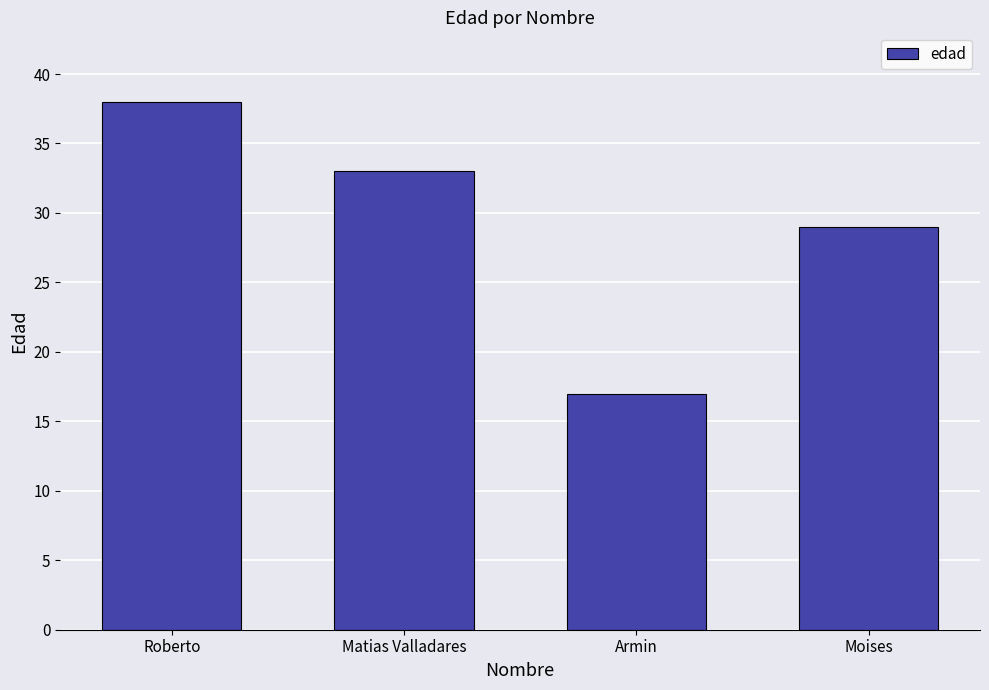

Where is the data nearest to the value 27?

Moises